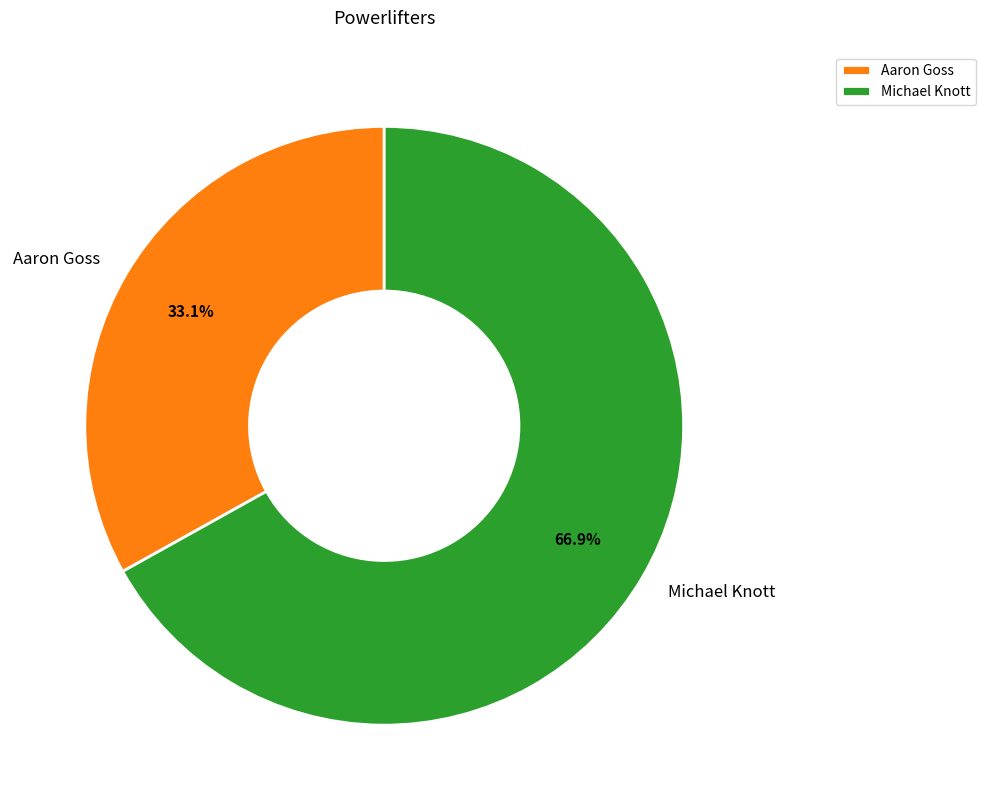

Count the number of slices in the pie.

2